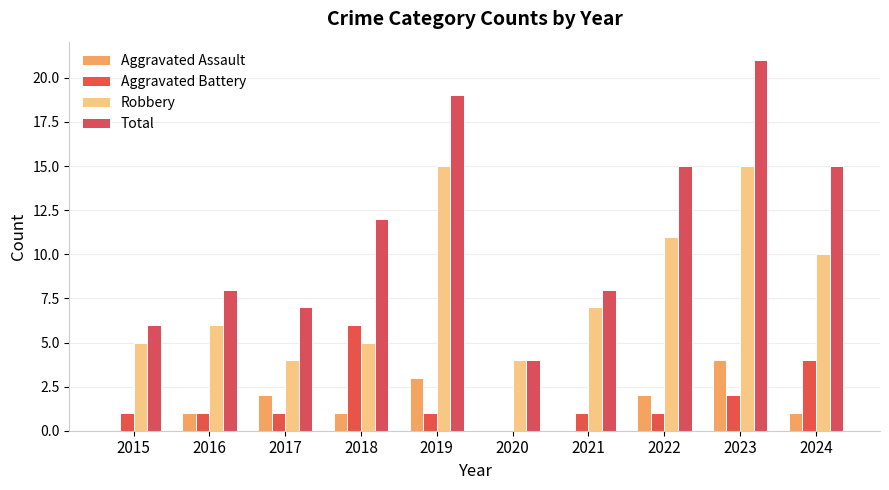

What is the average value of the Aggravated Assault series?

1